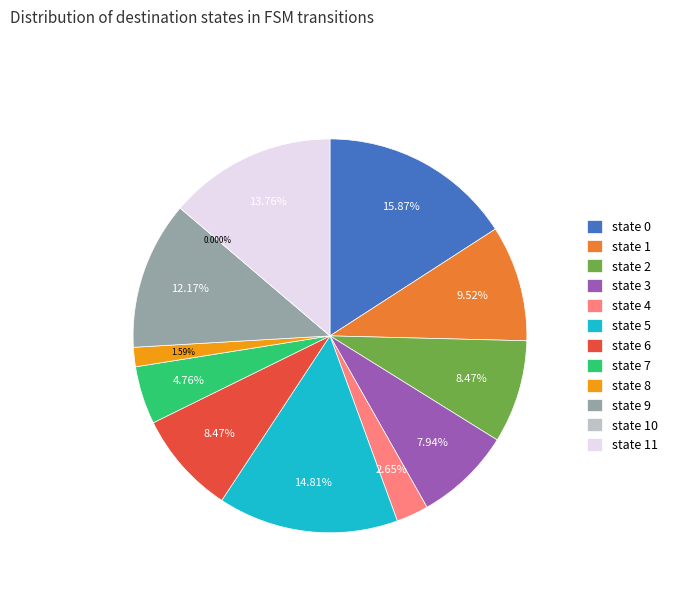

Which slice is the smallest?

state 10